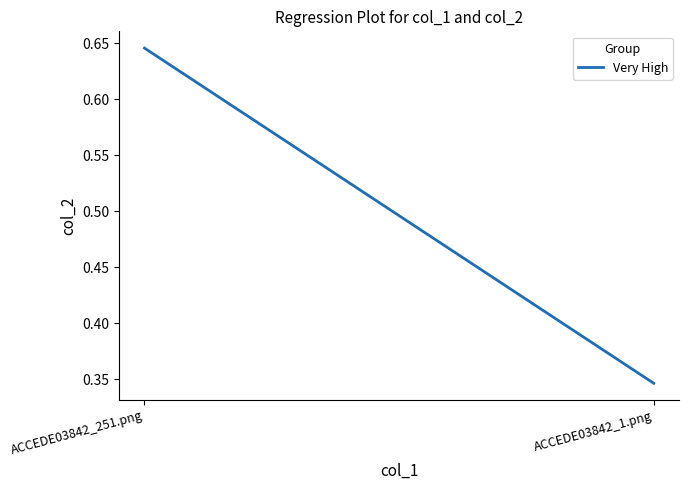

What is the label of the 1st point from the right?

ACCEDE03842_1.png